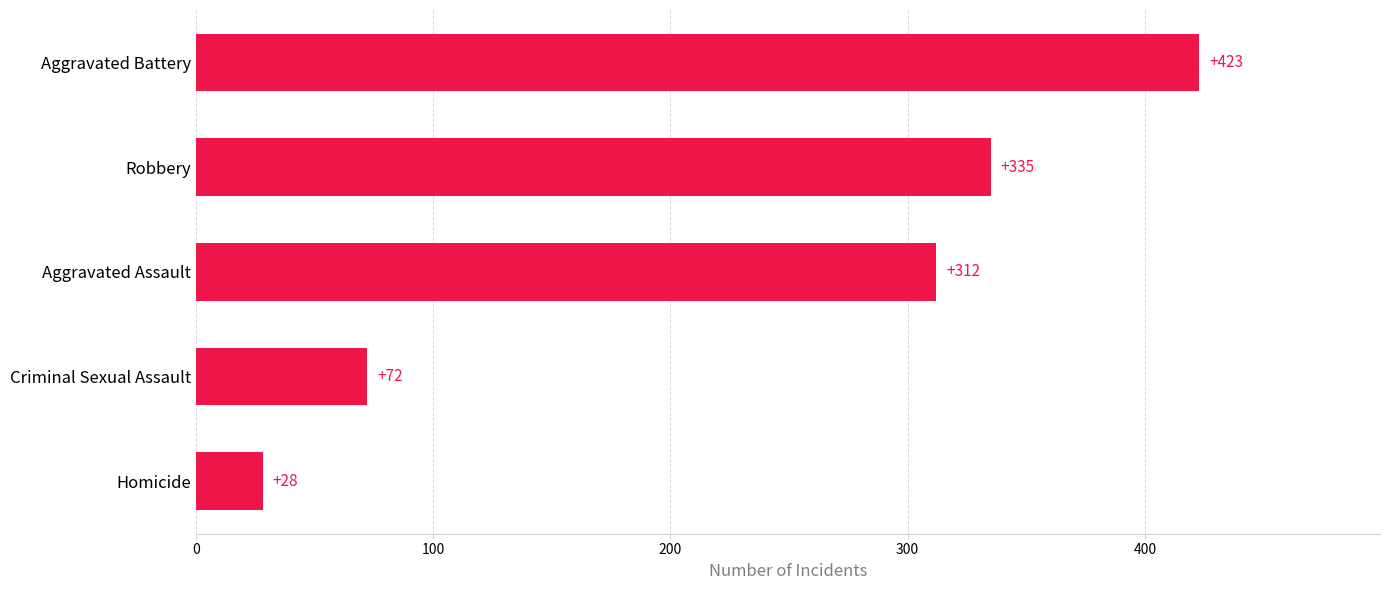

Are the bars horizontal?

Yes